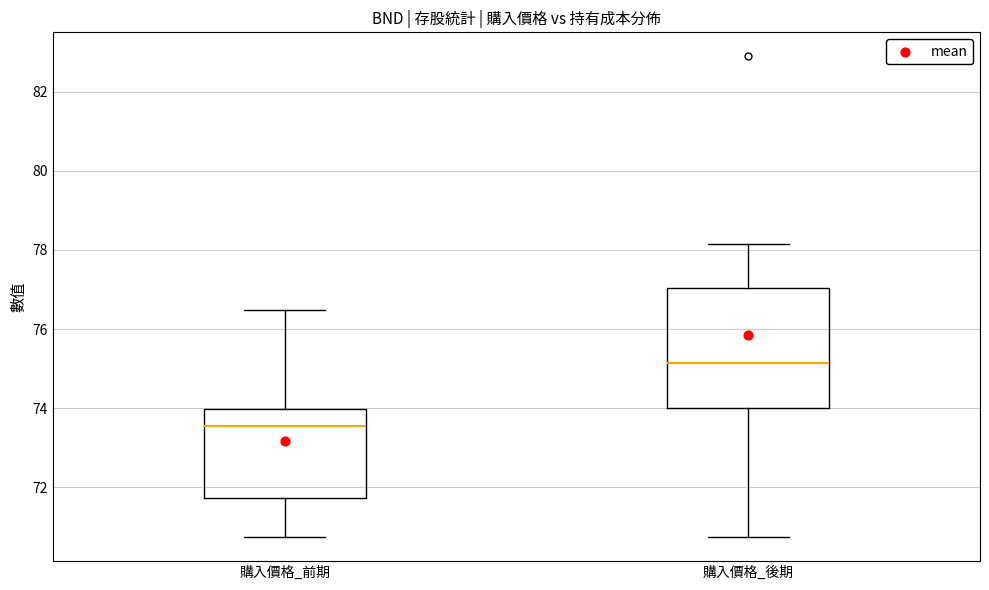

Which box's median line is the highest?

購入價格_後期